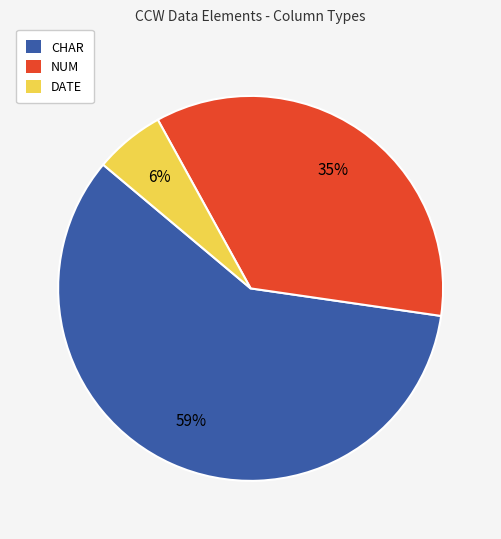

How many slices are in this pie chart?

3